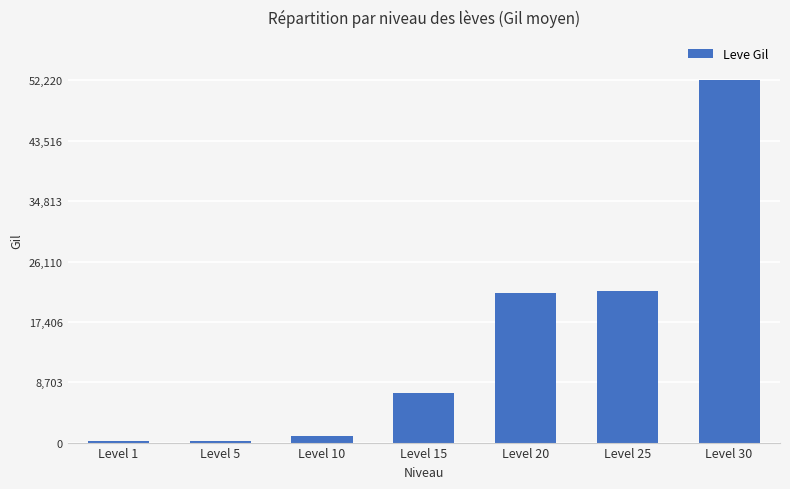

Where is the data nearest to the value 26190?

Level 25